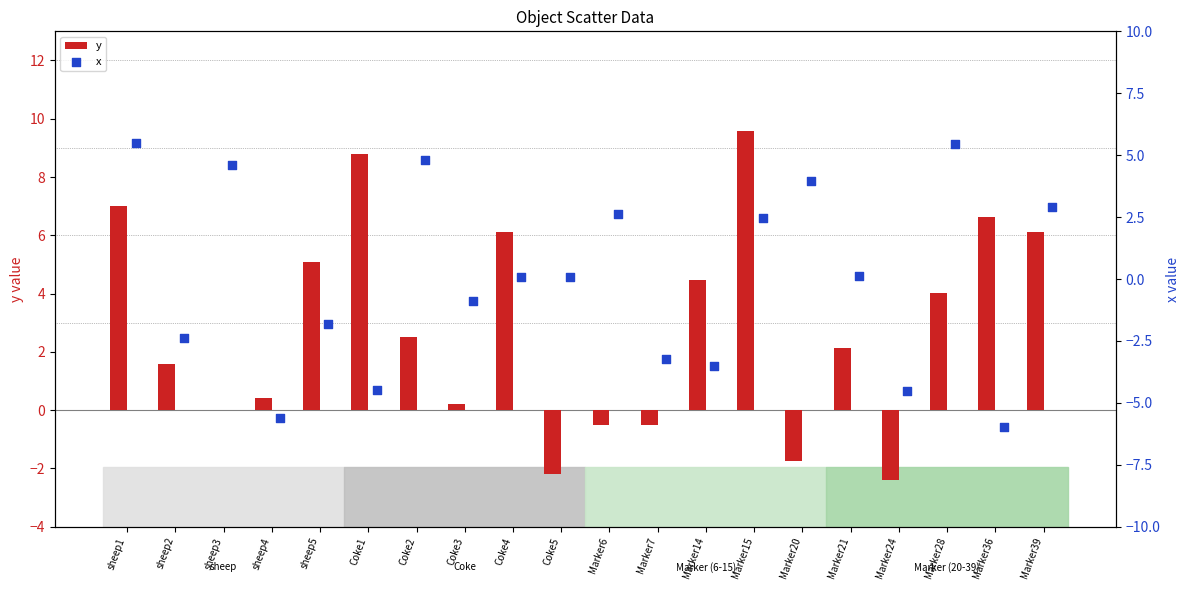

True or false: y has a value of -0.5 at Marker6.

True